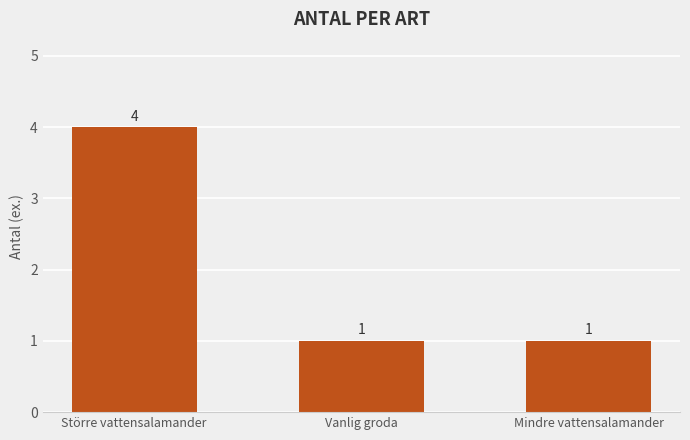

Is it true that the value at Mindre vattensalamander is 1?

True